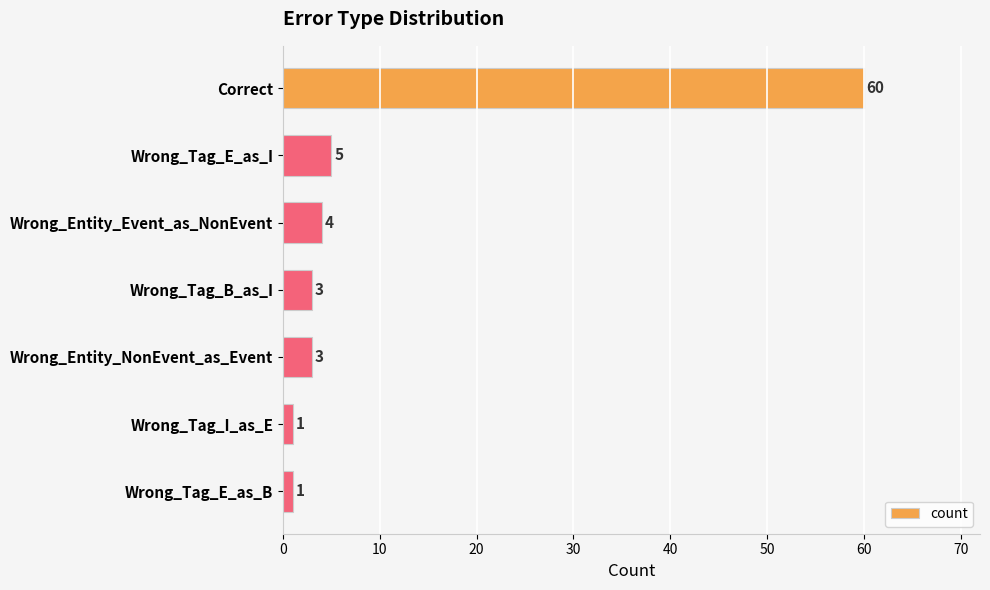

Reading top to bottom, what are all the values shown in this chart?

Correct=60	Wrong_Tag_E_as_I=5	Wrong_Entity_Event_as_NonEvent=4	Wrong_Tag_B_as_I=3	Wrong_Entity_NonEvent_as_Event=3	Wrong_Tag_I_as_E=1	Wrong_Tag_E_as_B=1